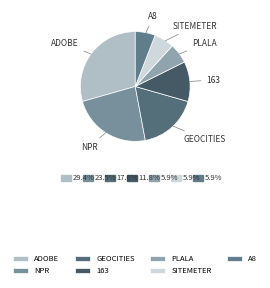

What is the largest slice in the pie chart?

ADOBE